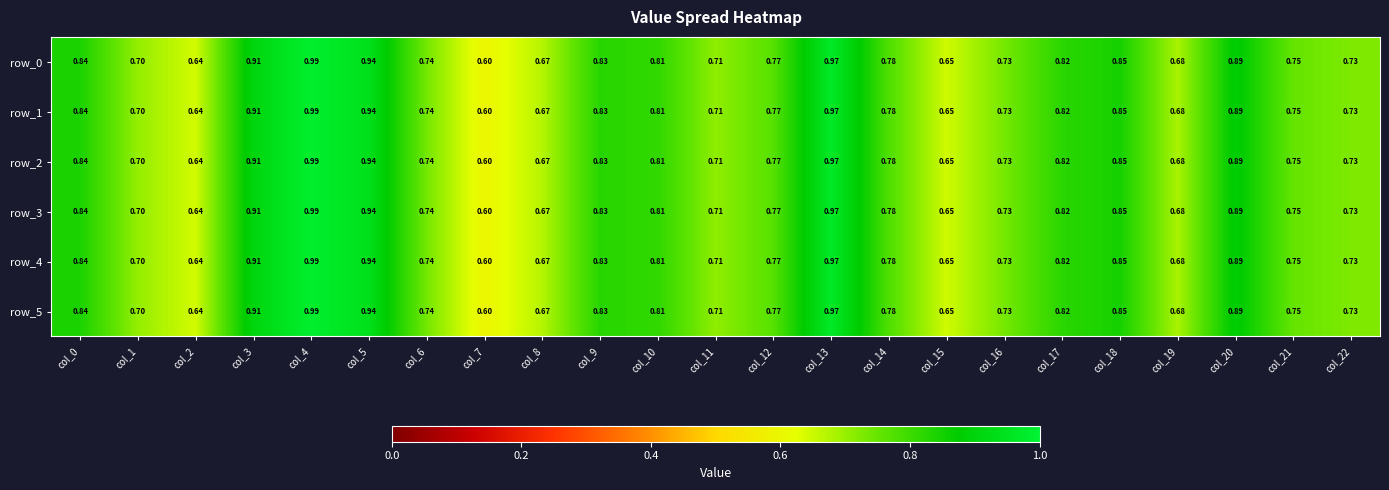

Is the value of row_5 at col_15 greater than the value of row_4 at col_16?

No